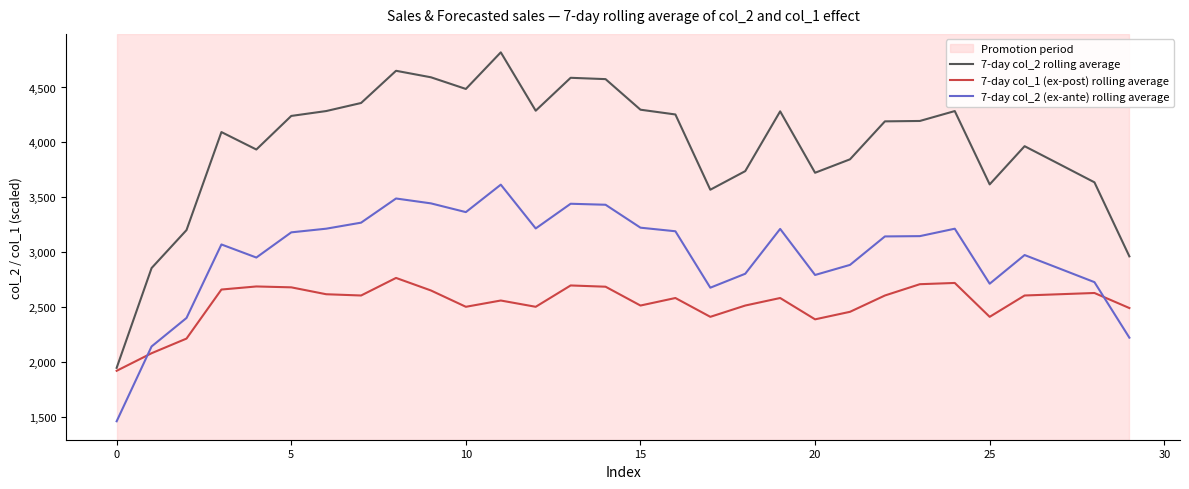

Which series has the widest spread of values?

7-day col_2 rolling average